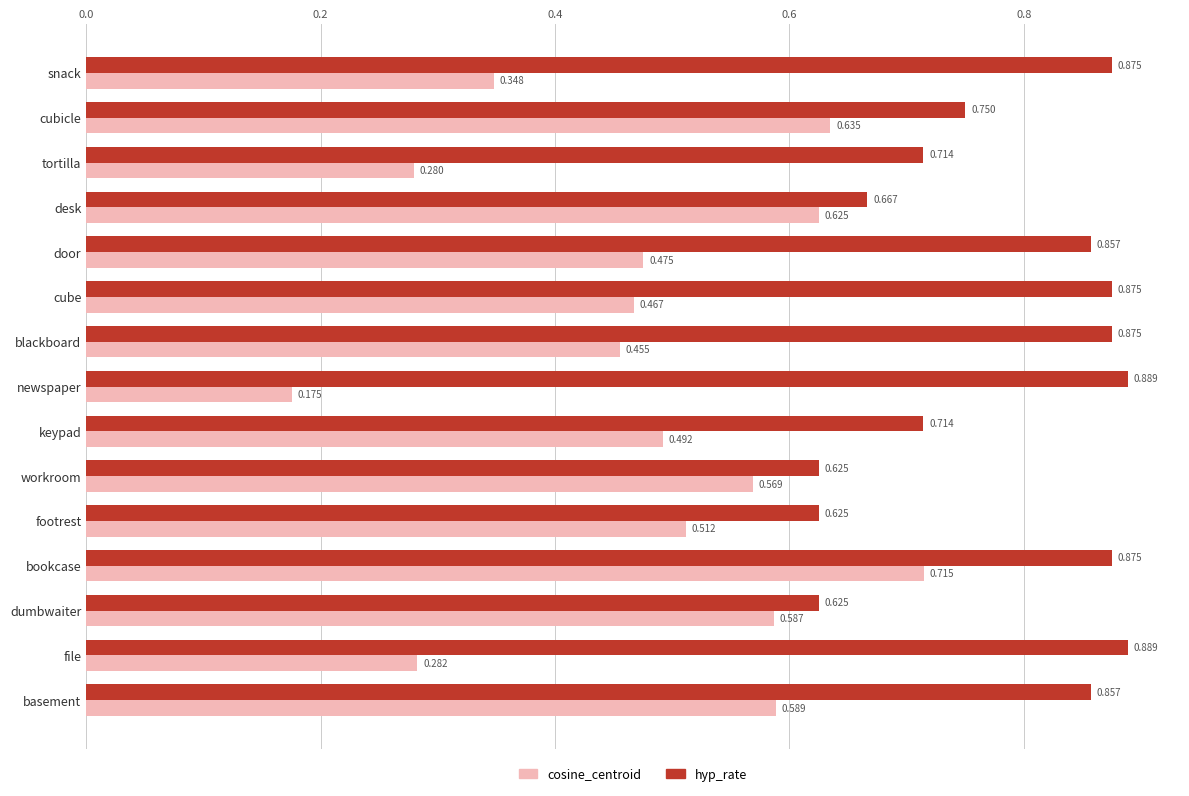

Which category has the highest value in the cosine_centroid series?

bookcase